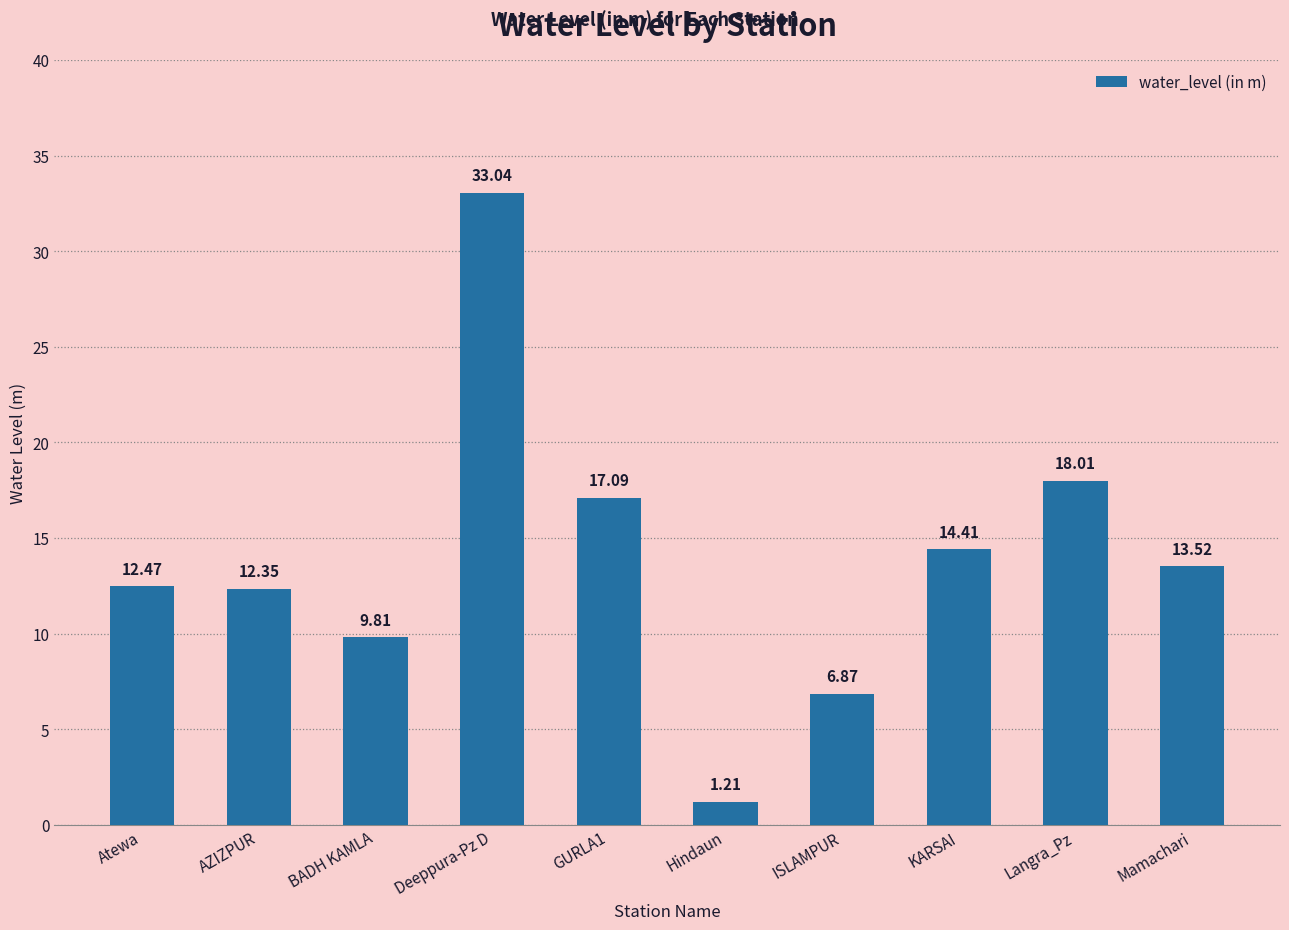

Is it true that the value at Deeppura-Pz D is 33.0?

True